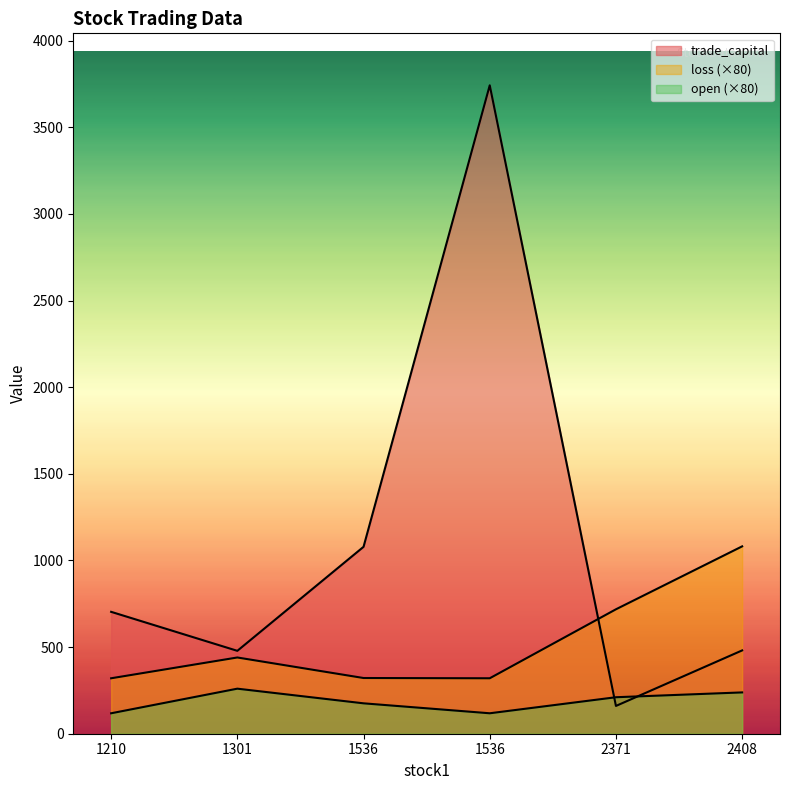

Rank the series by their average value, from highest to lowest.

trade_capital, loss, open